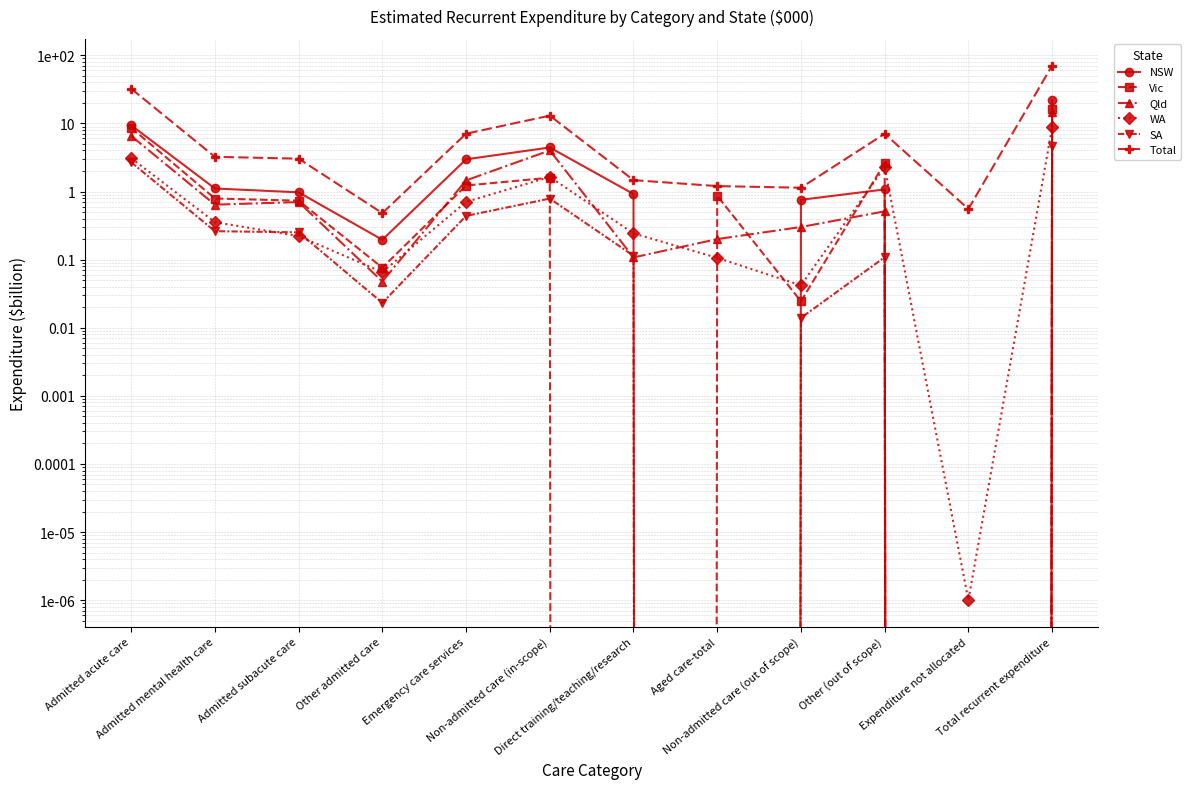

What is the spread (max minus min) of values at Total recurrent expenditure?

65.8